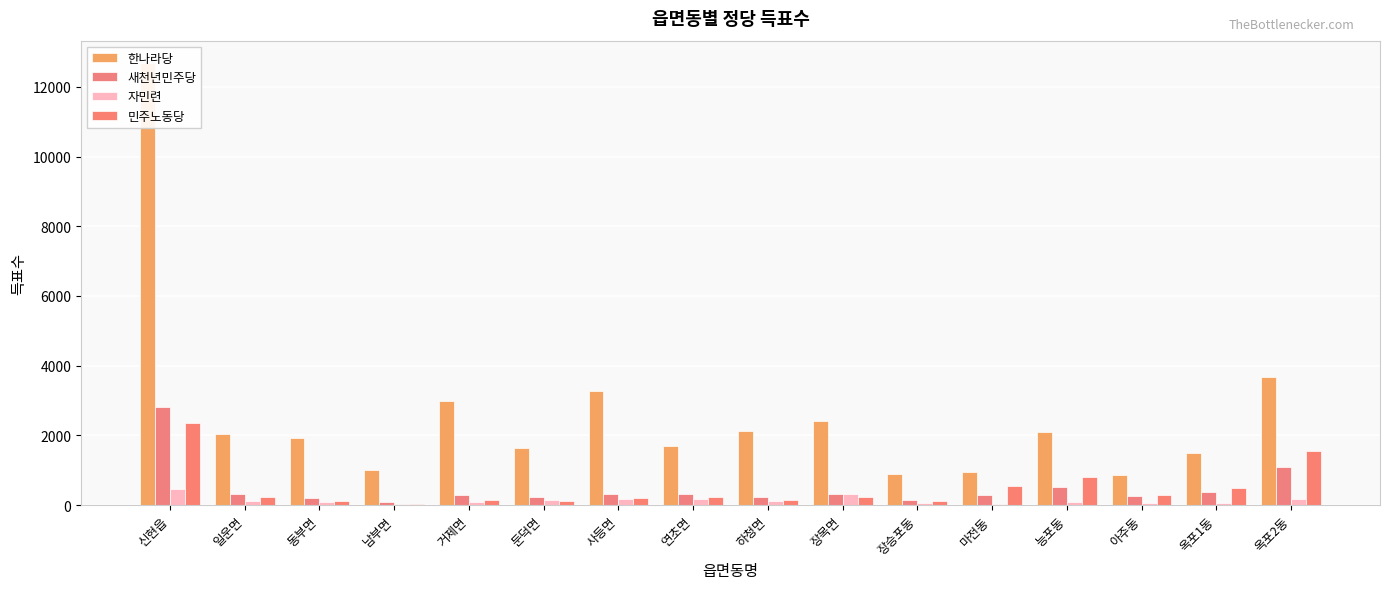

At which category is the sum across all series the highest?

신현읍